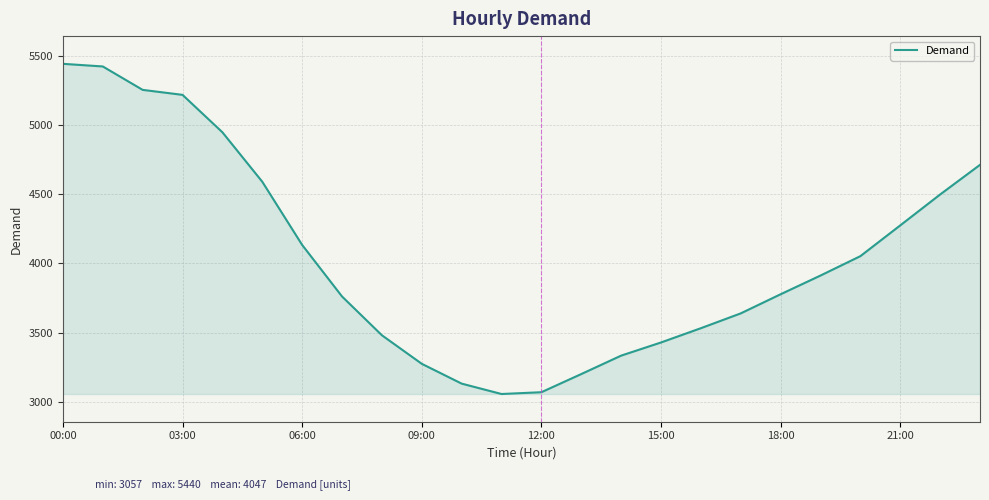

What is the minimum value shown in the chart?

3057